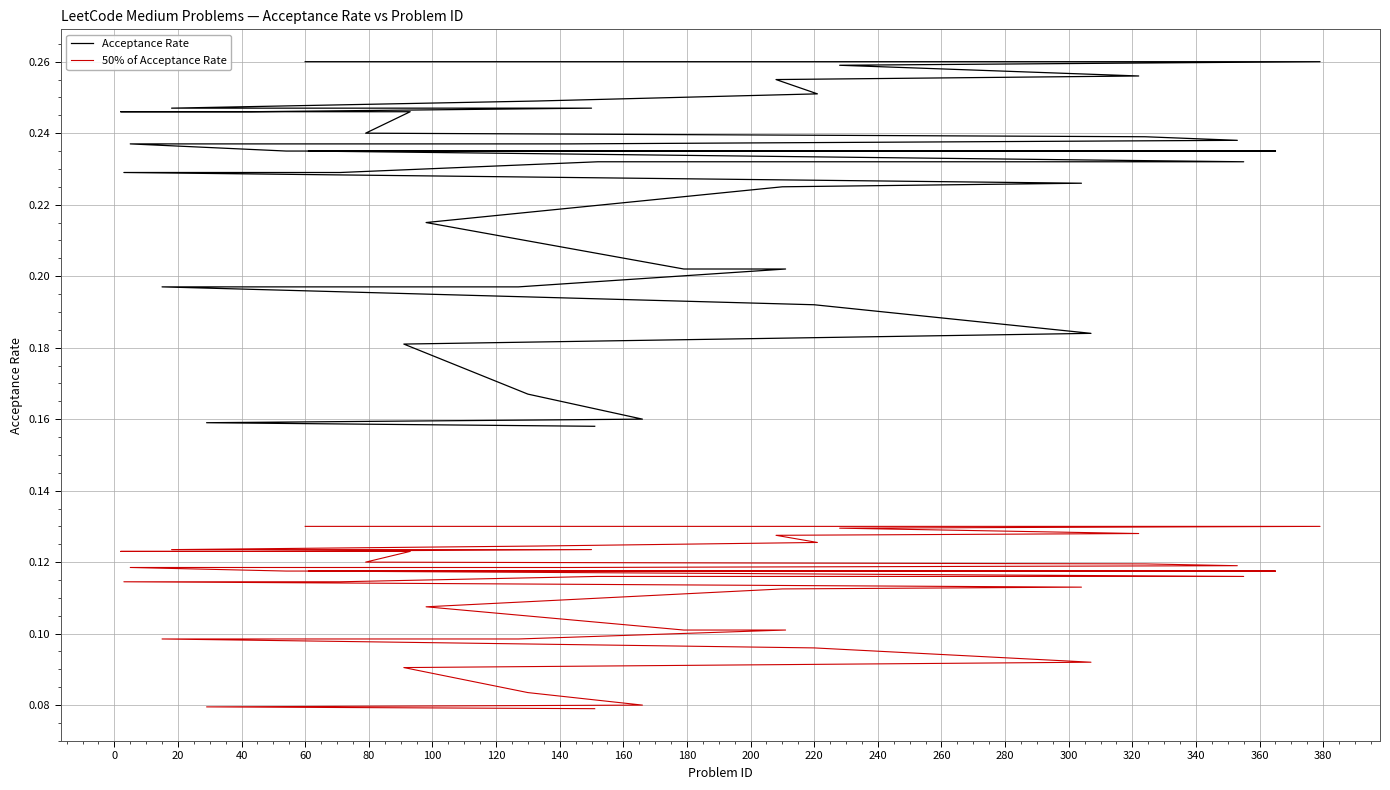

List the series in order of their peak value, highest first.

Acceptance Rate, 50% of Acceptance Rate